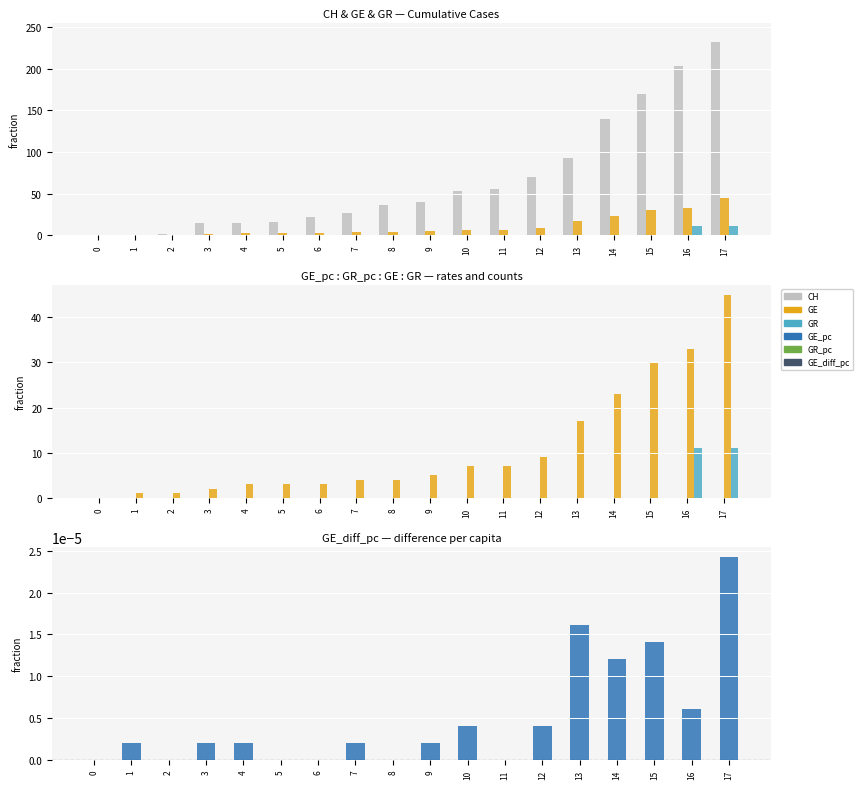

What is the spread (max minus min) of values at 3?

15.0